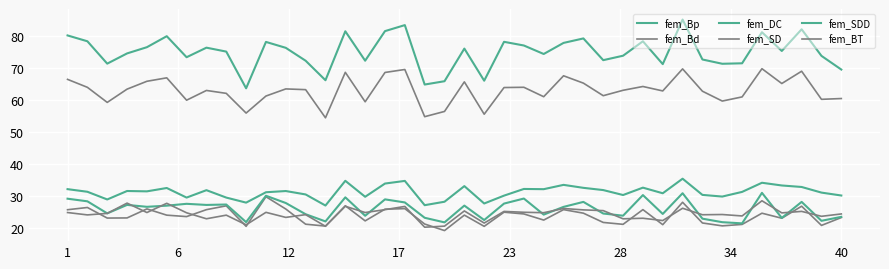

List the series in order of their peak value, lowest first.

fem_BT, fem_SD, fem_SDD, fem_DC, fem_Bd, fem_Bp